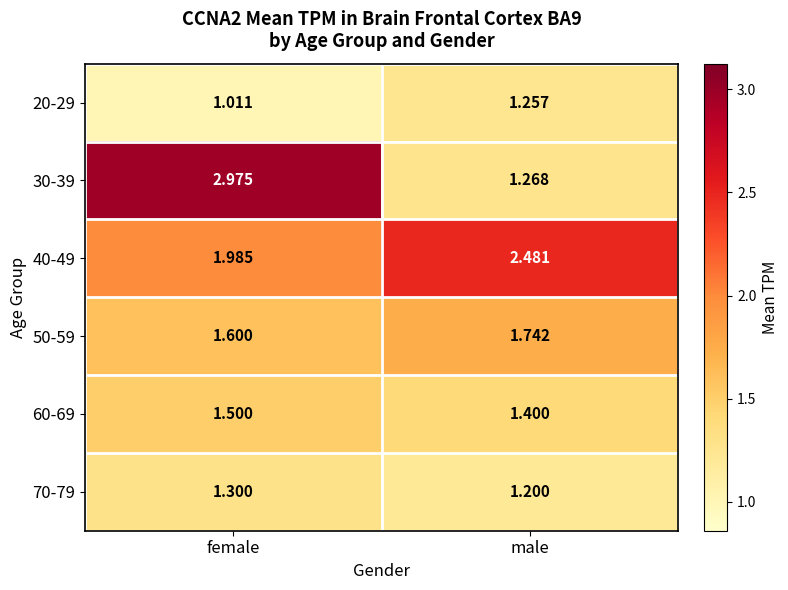

Is the value of 30-39 at female greater than the value of 20-29 at female?

Yes